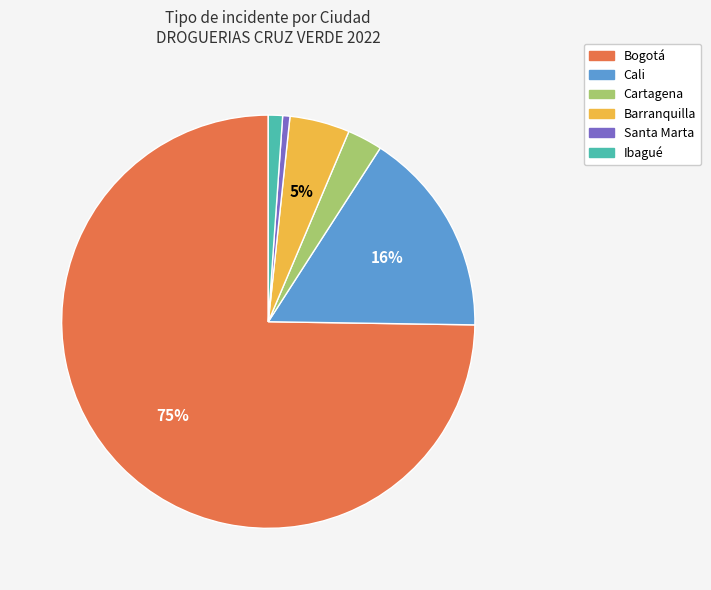

To the nearest percent, what portion does Cali represent?

16%